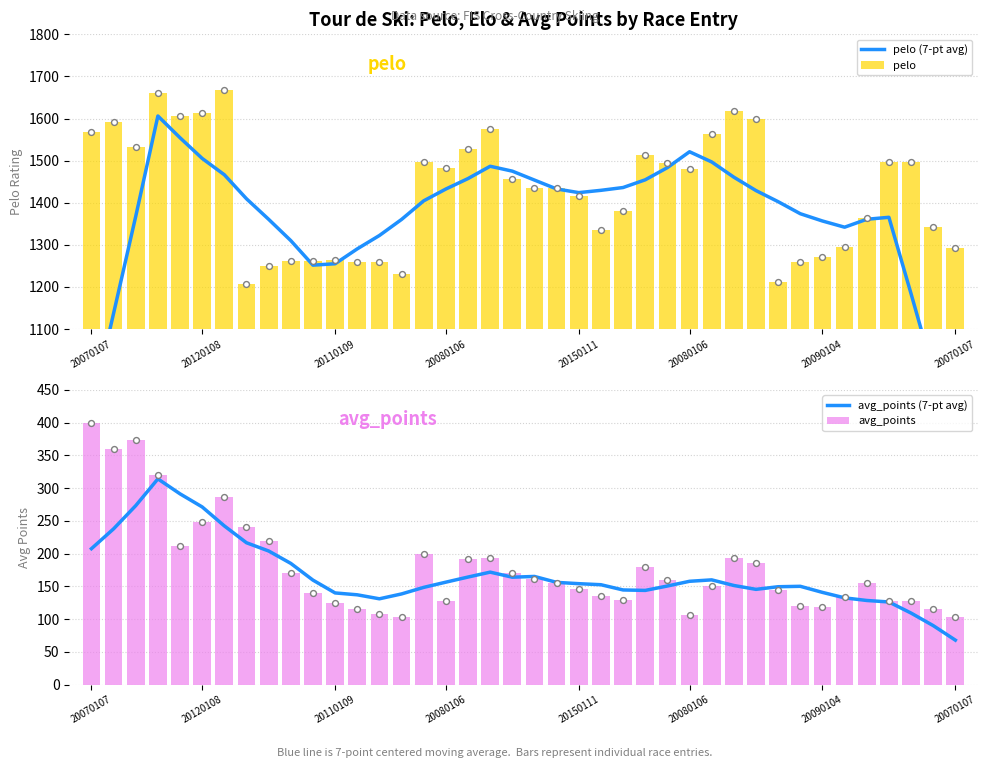

Which series has the largest total across all categories?

pelo